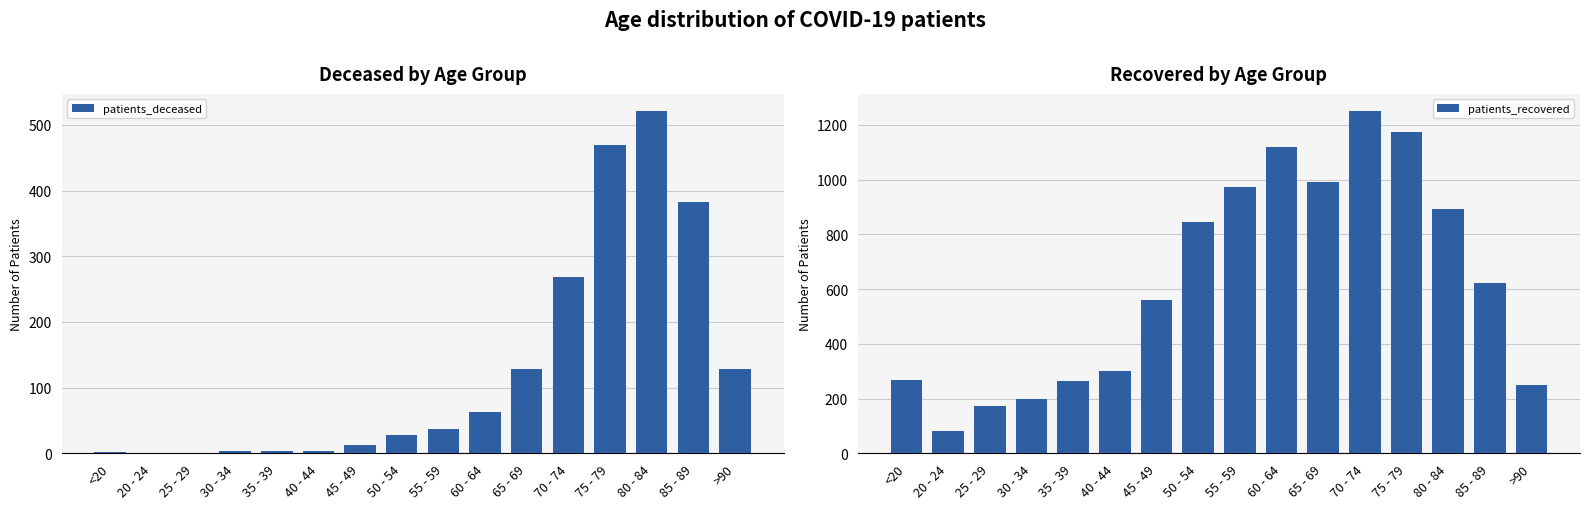

The patients_deceased series shows 219 at 75 - 79. True or false?

False